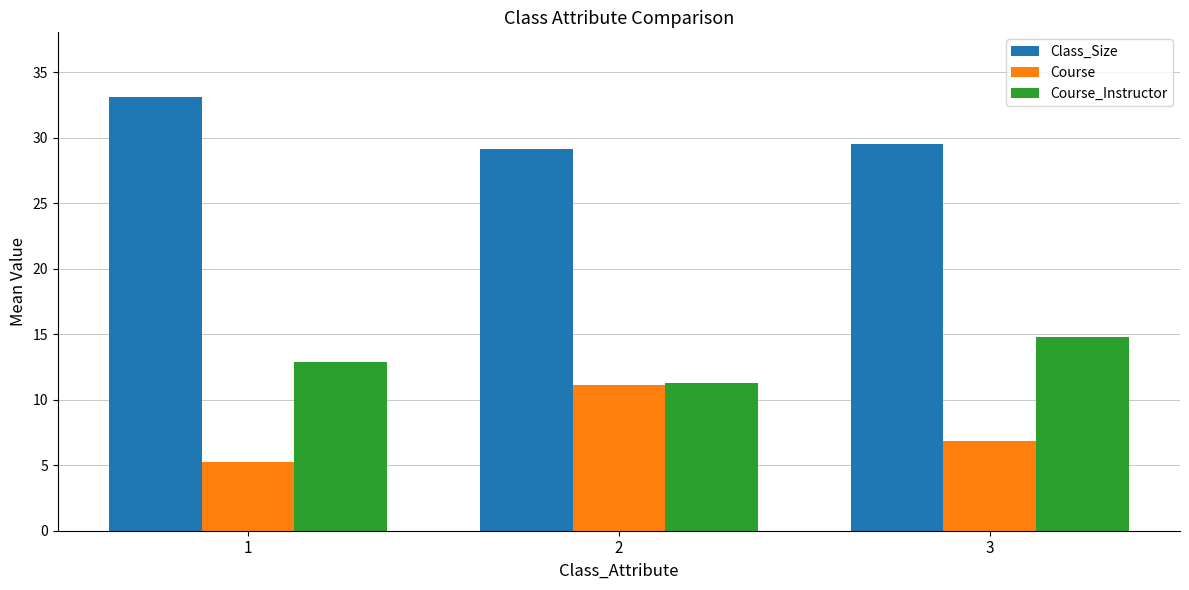

Between 1 and 2, which series saw the biggest shift?

Course